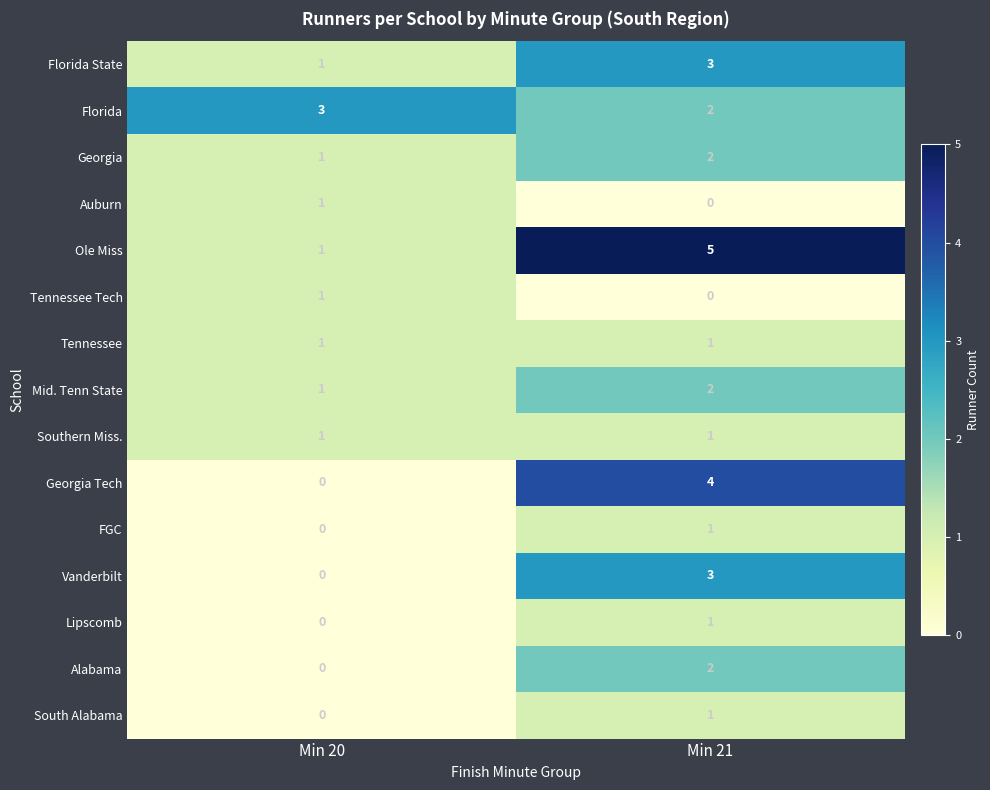

At which label is Tennessee Tech closest to 0?

Min 21